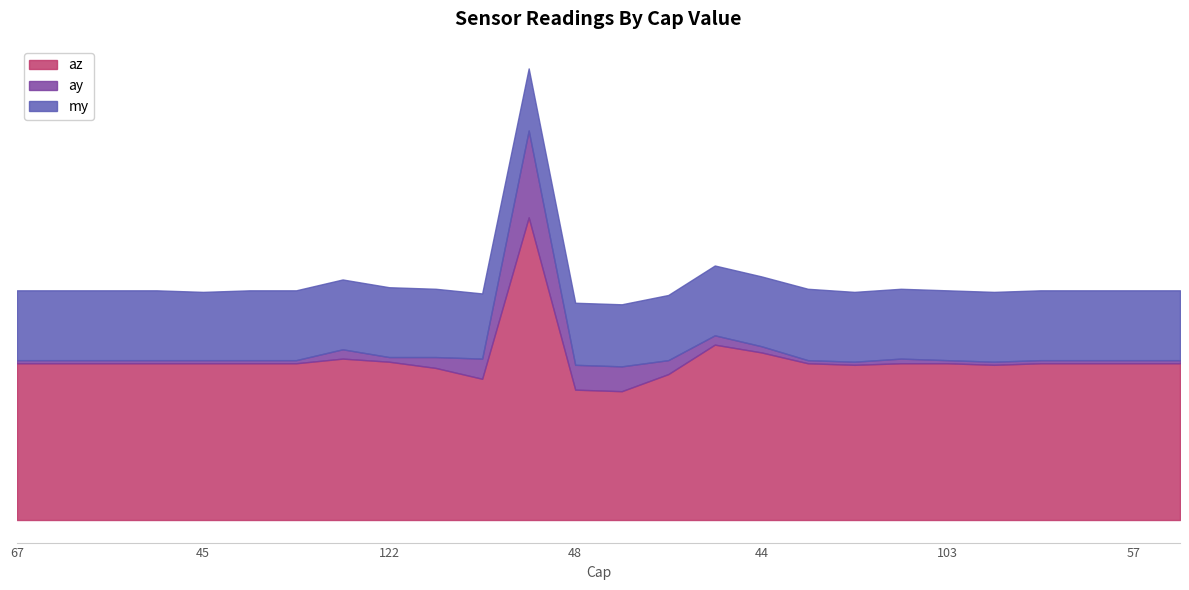

Is the value of my at 76 greater than the value of ay at 40?

Yes